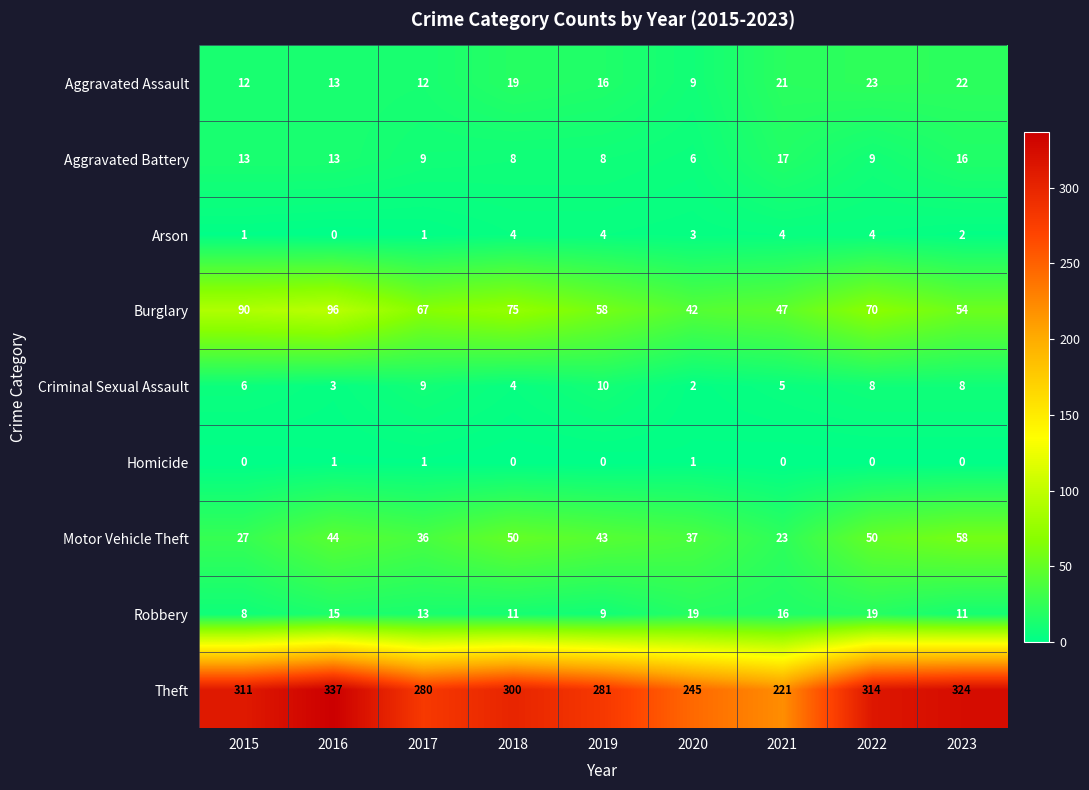

Is the value of Motor Vehicle Theft at 2021 greater than the value of Aggravated Battery at 2023?

Yes